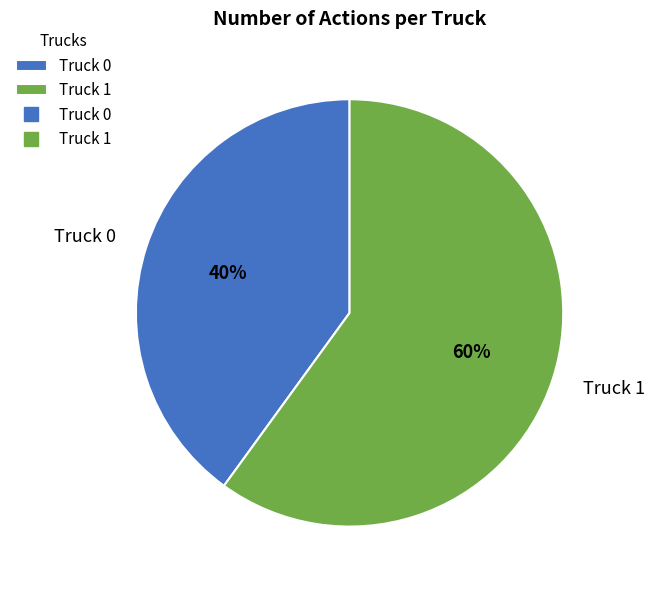

What is the largest slice in the pie chart?

Truck 1